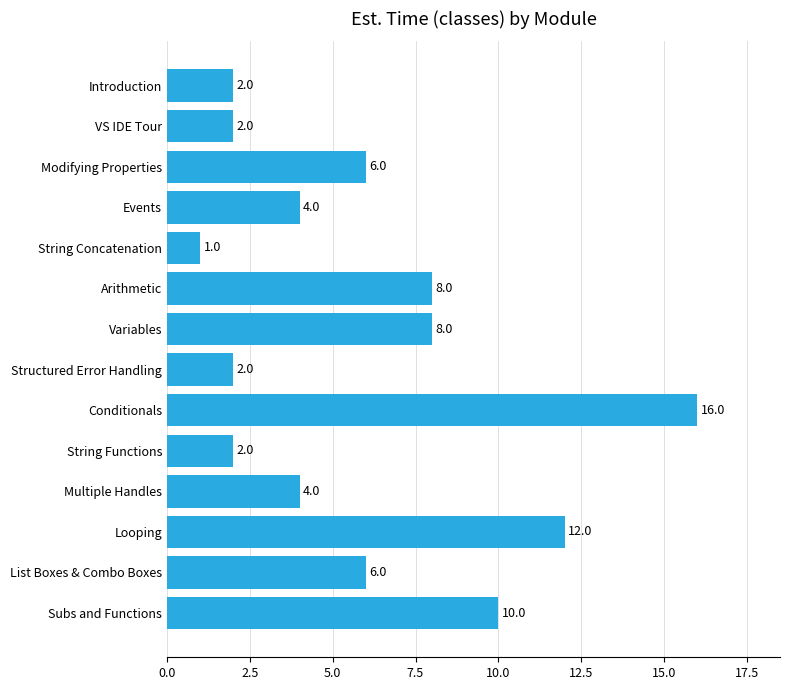

Reading top to bottom, extract all data points from this chart.

Introduction=2	VS IDE Tour=2	Modifying Properties=6	Events=4	String Concatenation=1	Arithmetic=8	Variables=8	Structured Error Handling=2	Conditionals=16	String Functions=2	Multiple Handles=4	Looping=12	List Boxes & Combo Boxes=6	Subs and Functions=10